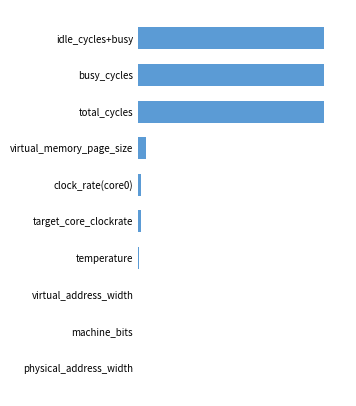

Are the bars horizontal?

Yes